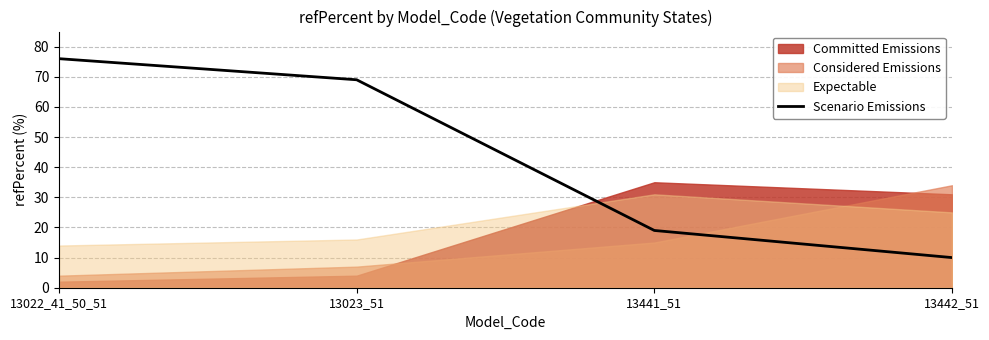

What is the label of the 1st point from the right?

13442_51